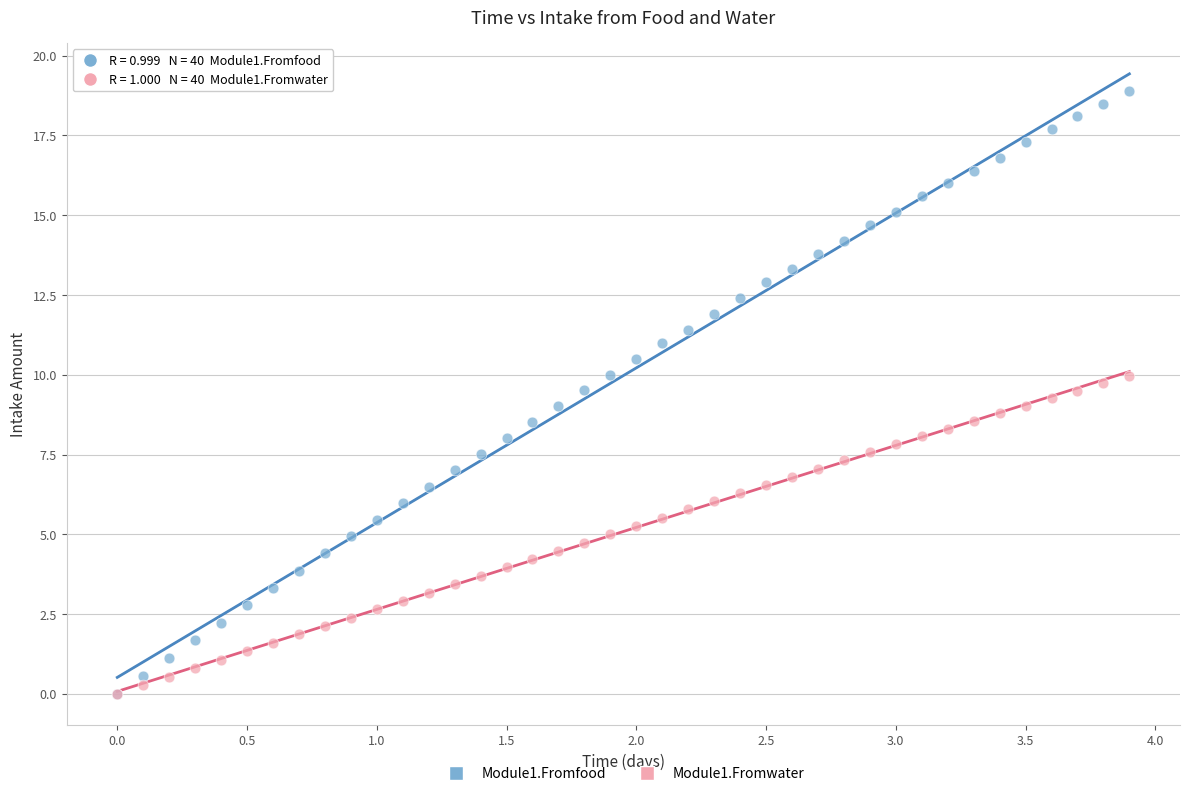

What are all the series names shown in the legend?

Module1.Fromfood, Module1.Fromwater